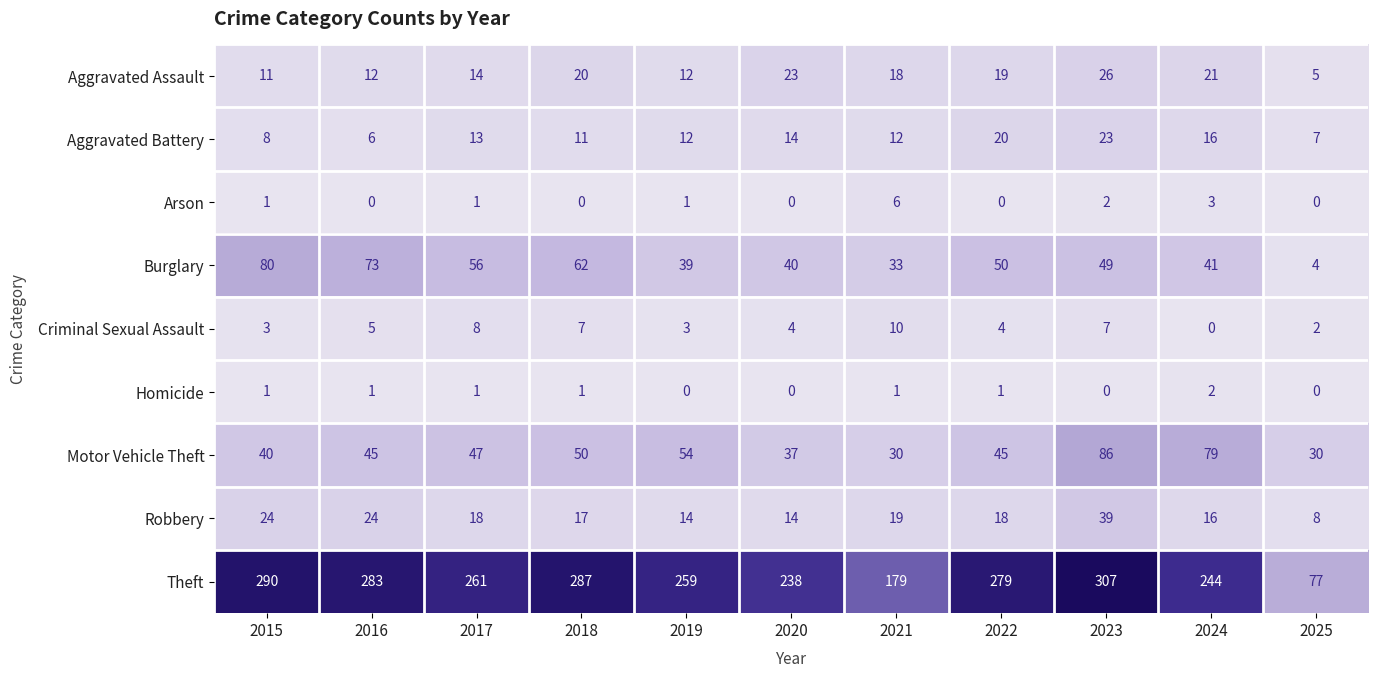

Read the Aggravated Assault value at 2020, to the nearest 5.

25